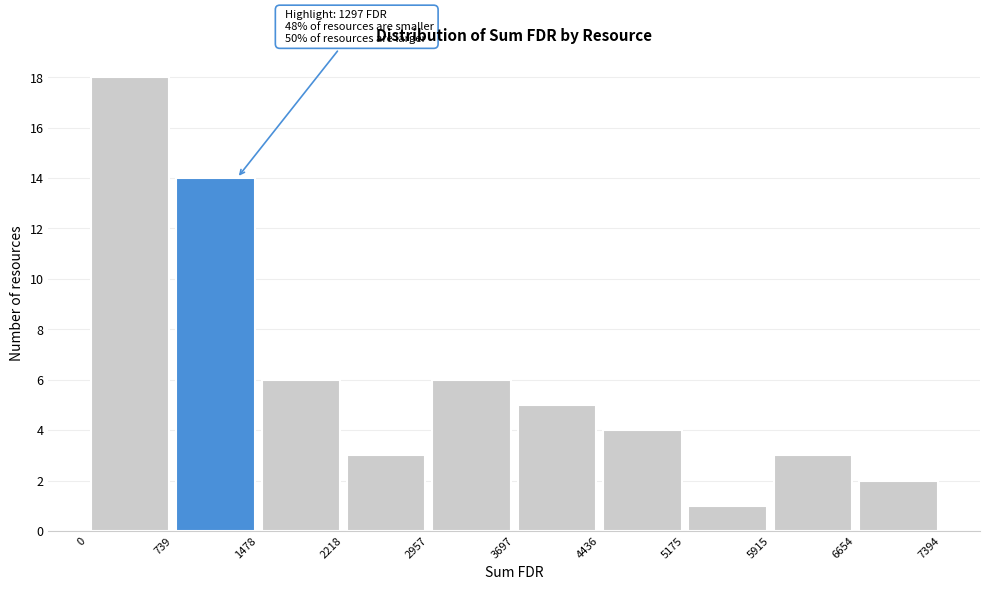

Which range on the x-axis has the tallest bar?

0 to 739